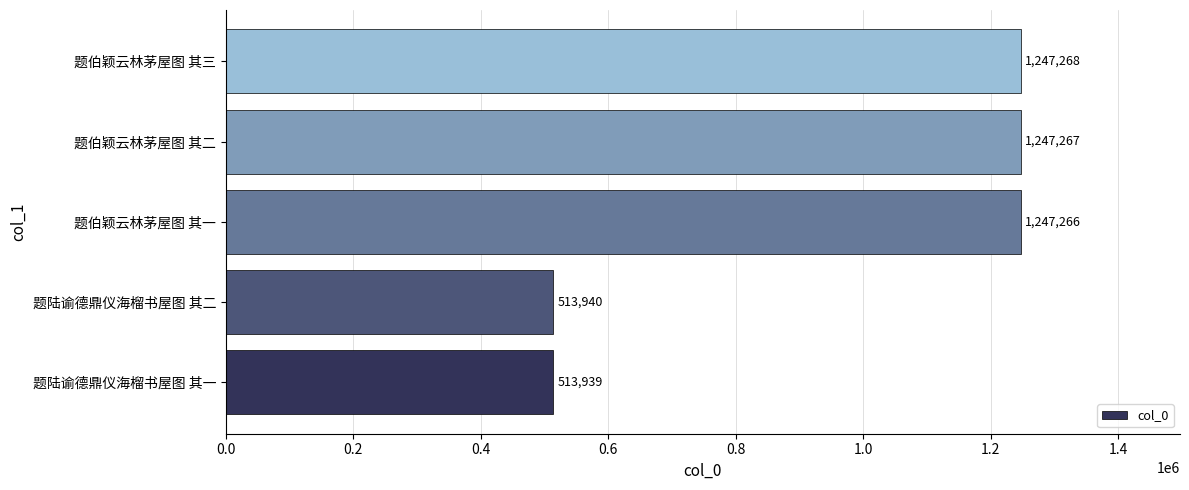

What is the difference between the second highest and minimum values?

733328